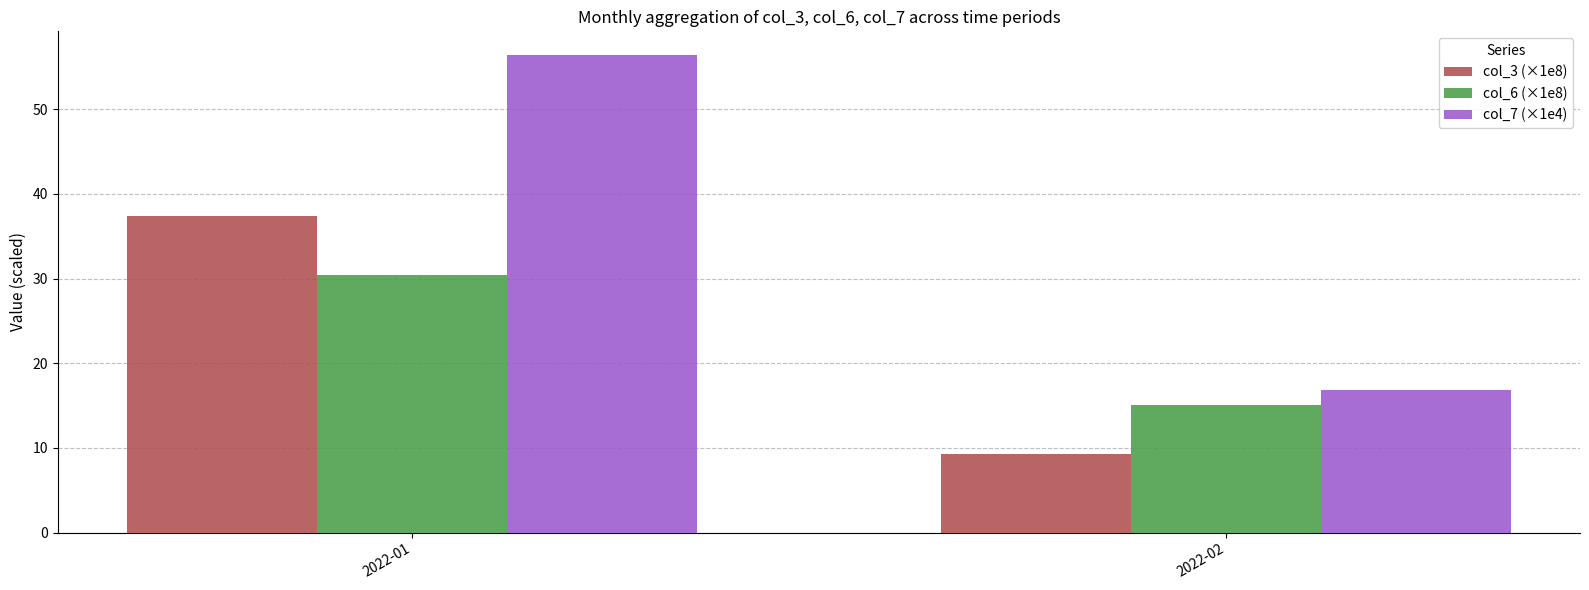

Reading left to right, list all the values displayed in this chart.

col_3 (×1e8): 37.4	9.2
col_6 (×1e8): 30.4	15.1
col_7 (×1e4): 56.4	16.8